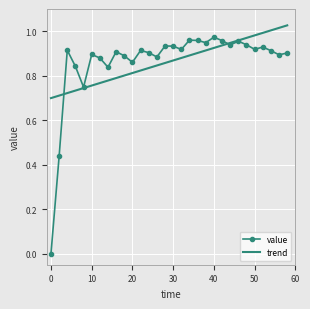

List the series in order of their peak value, lowest first.

value, trend